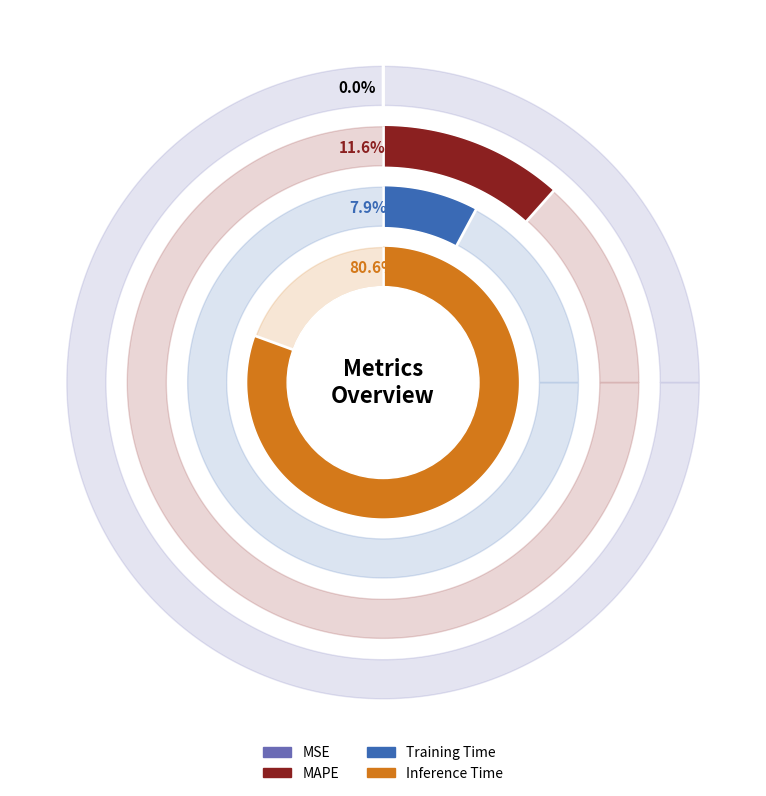

Which category has the biggest portion of the pie?

Inference Time